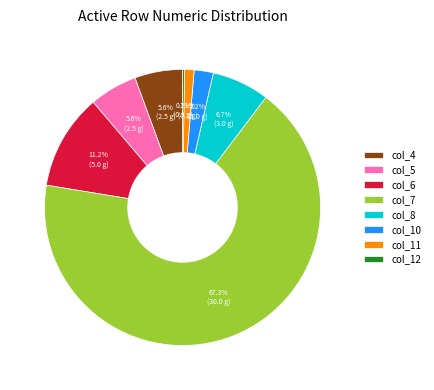

What is the largest slice in the pie chart?

col_7